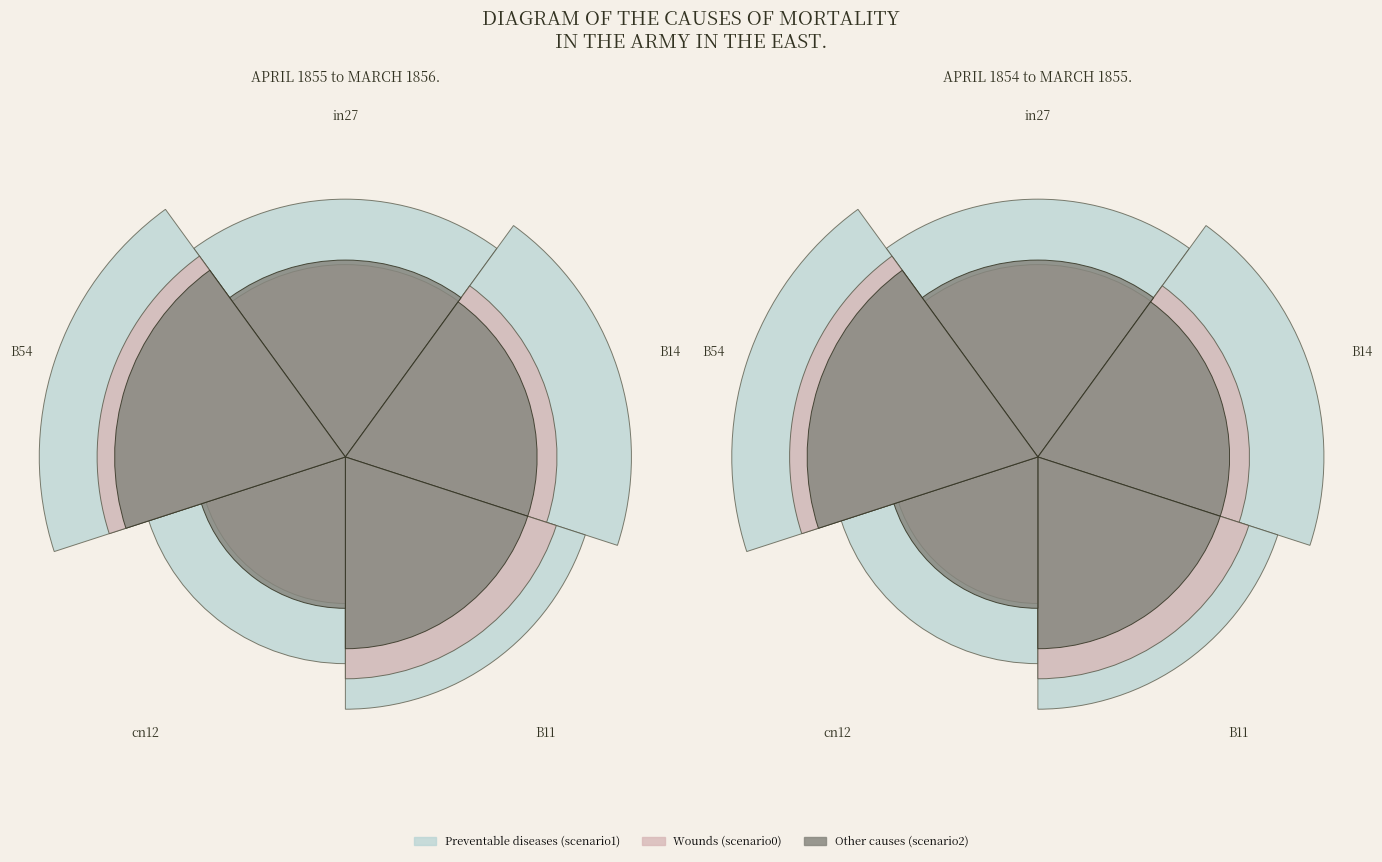

To the nearest percent, what is the difference between the largest and smallest slice percentages?

8%